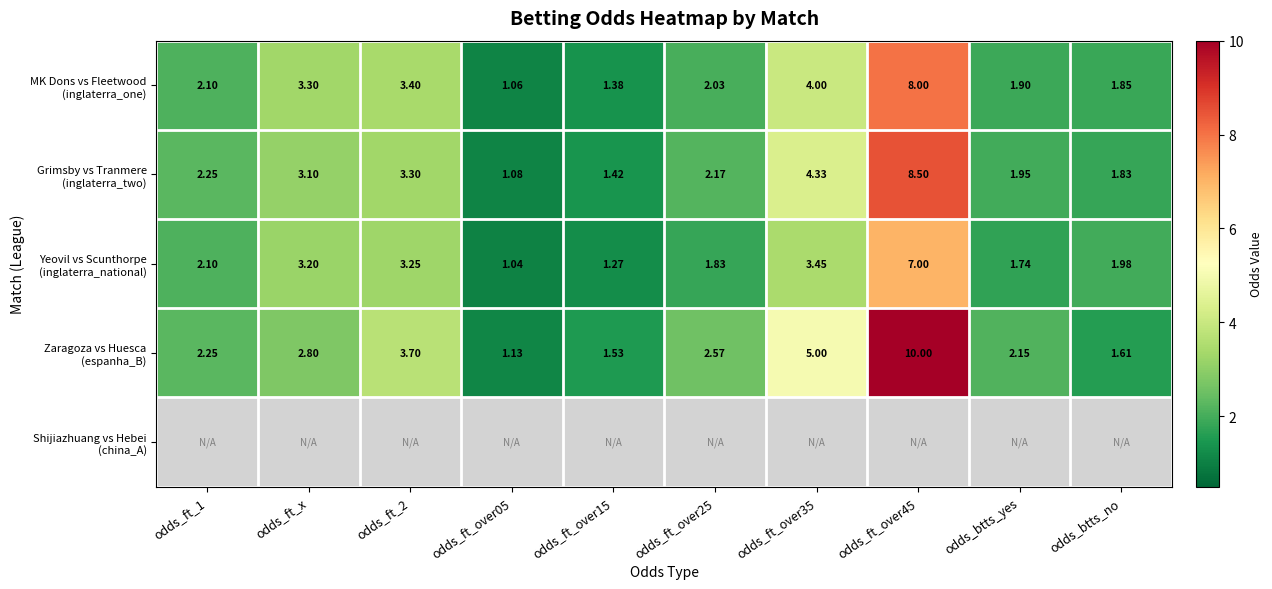

What is the difference between the second highest and minimum values in the Zaragoza vs Huesca (espanha_B) series?

3.9